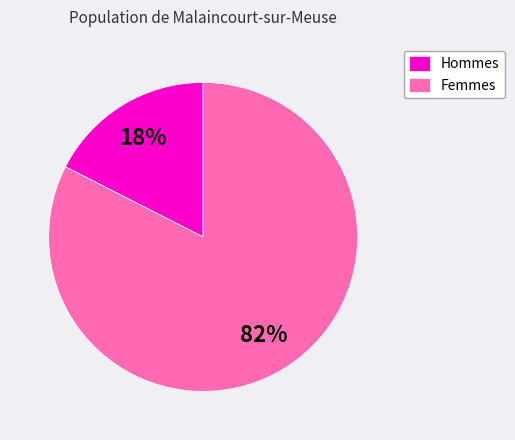

Between Hommes and Femmes, which is larger?

Femmes